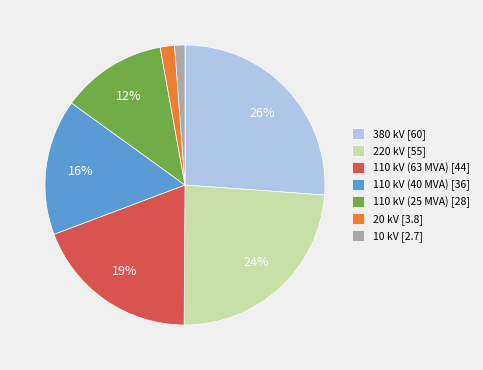

Between 20 kV [3.8] and 380 kV [60], which is larger?

380 kV [60]